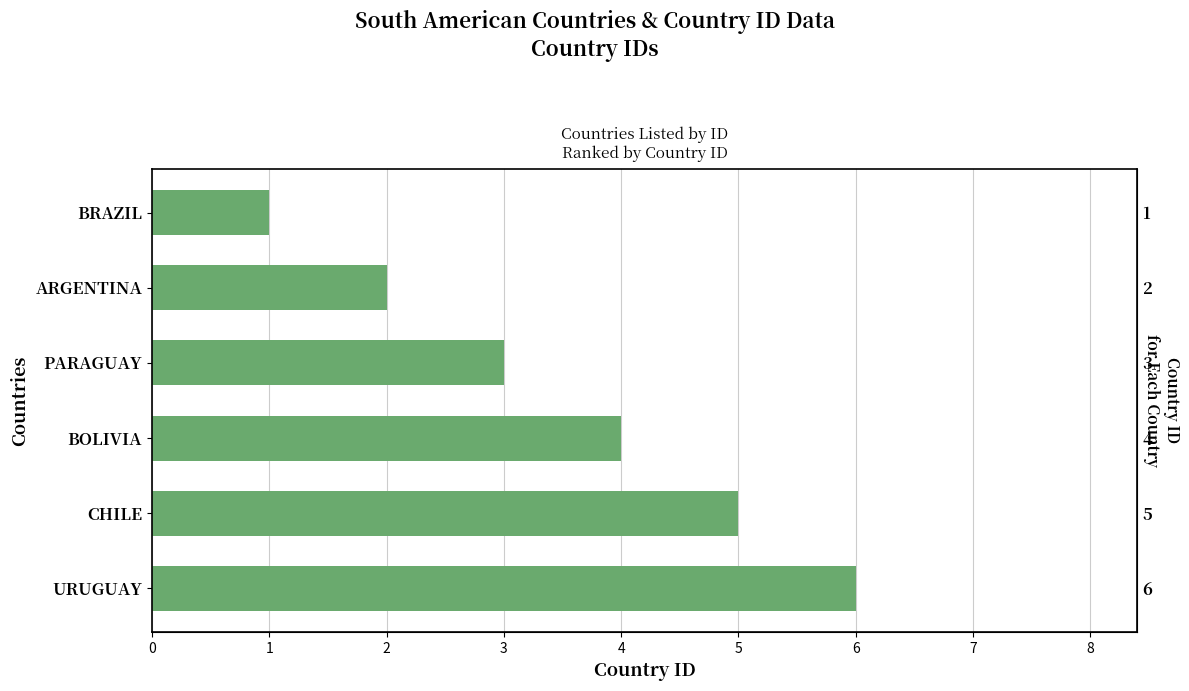

Which has a higher value, BOLIVIA or URUGUAY?

URUGUAY